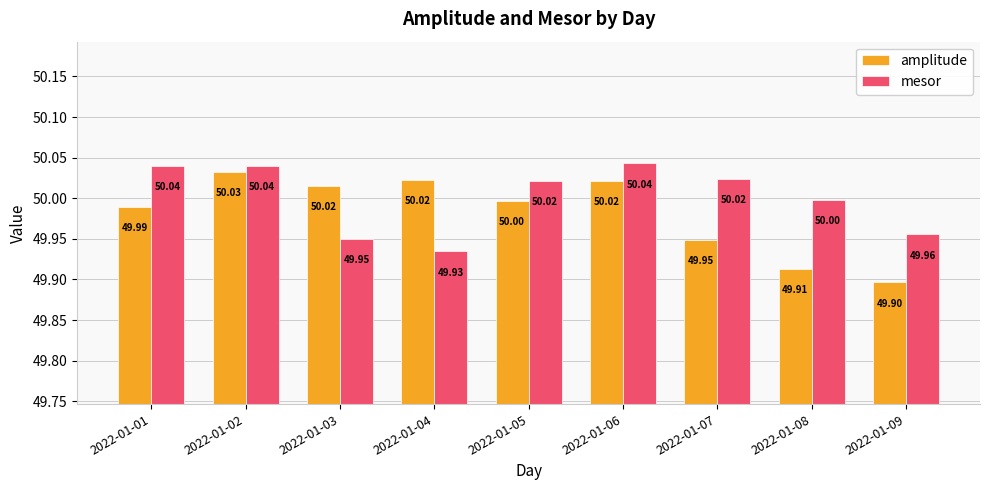

Is the value of amplitude at 2022-01-01 greater than the value of mesor at 2022-01-01?

No